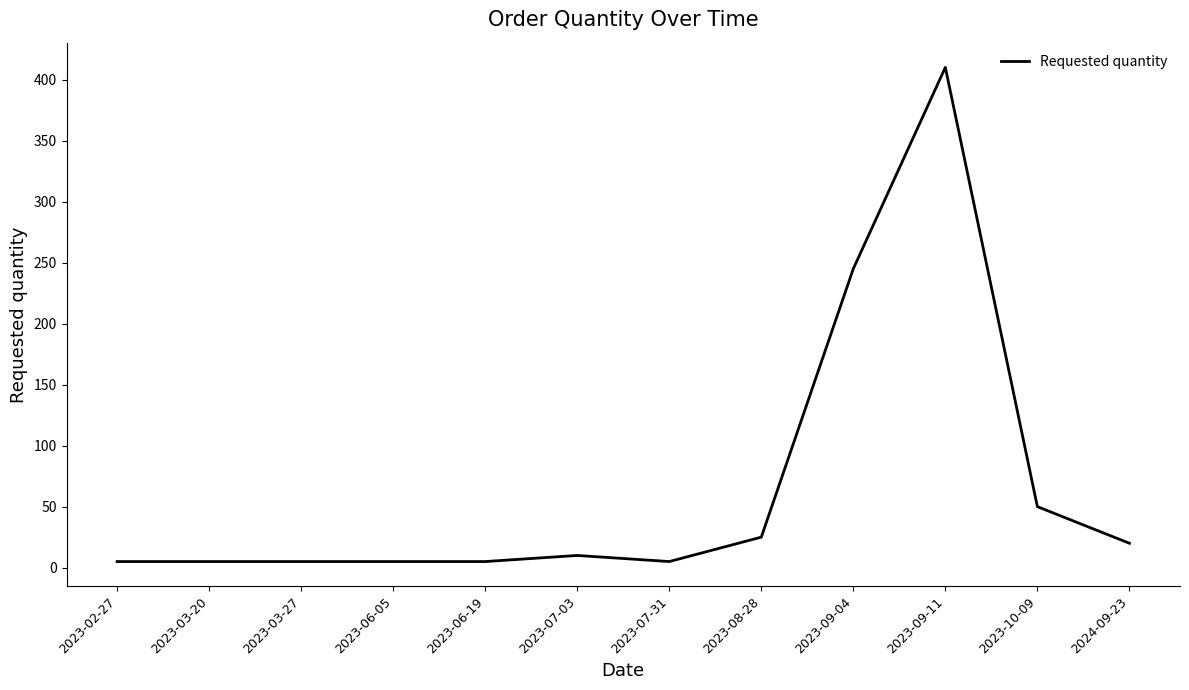

Is this an area chart (filled region under the line)?

No